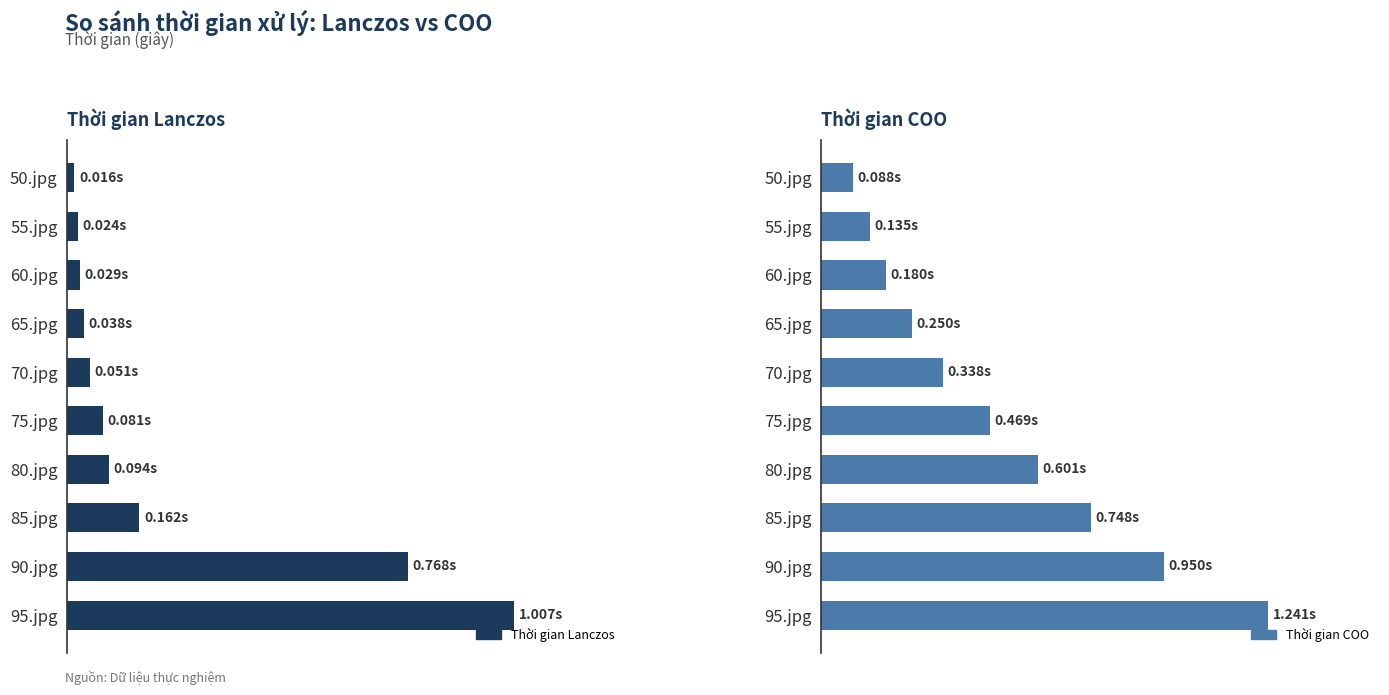

What is the maximum value shown in the chart?

1.2